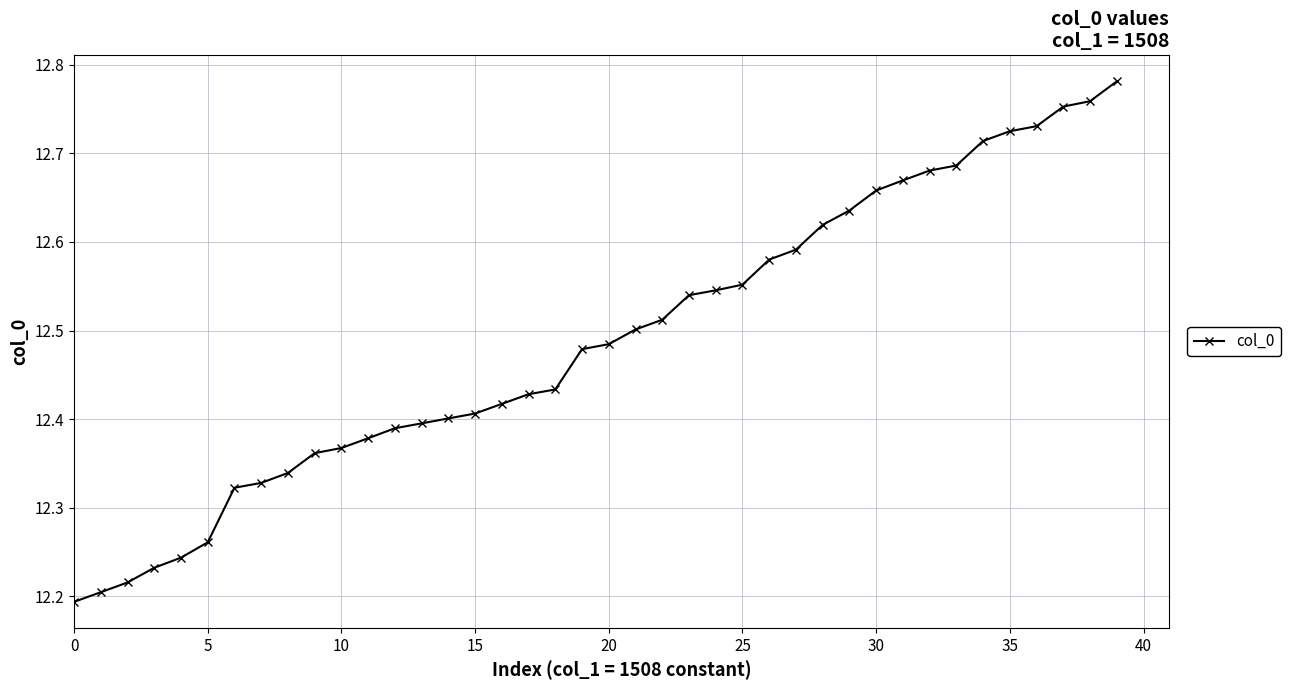

Count the number of data series in this chart.

1